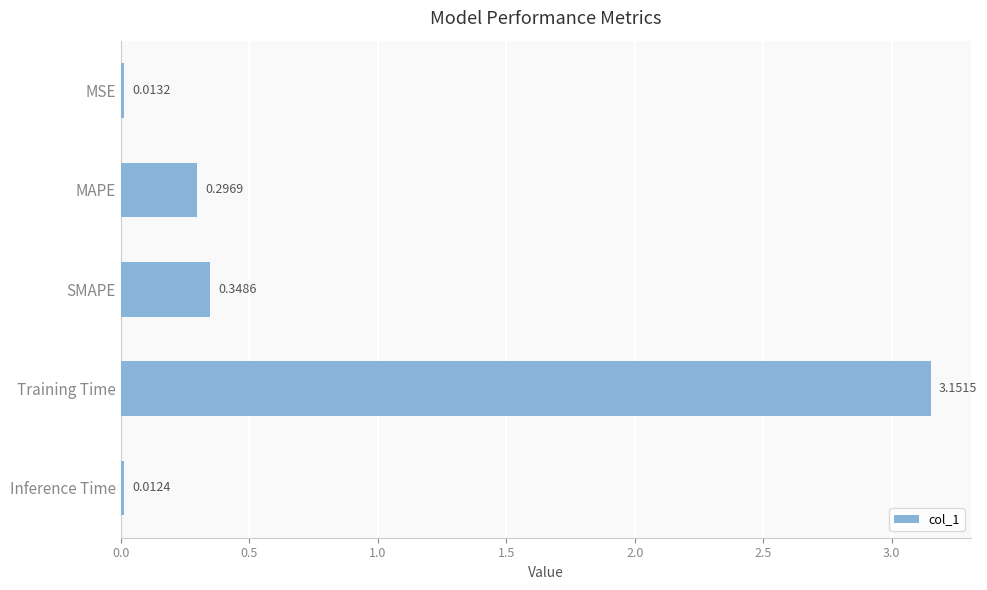

What is the label of the 1st bar from the bottom?

Inference Time